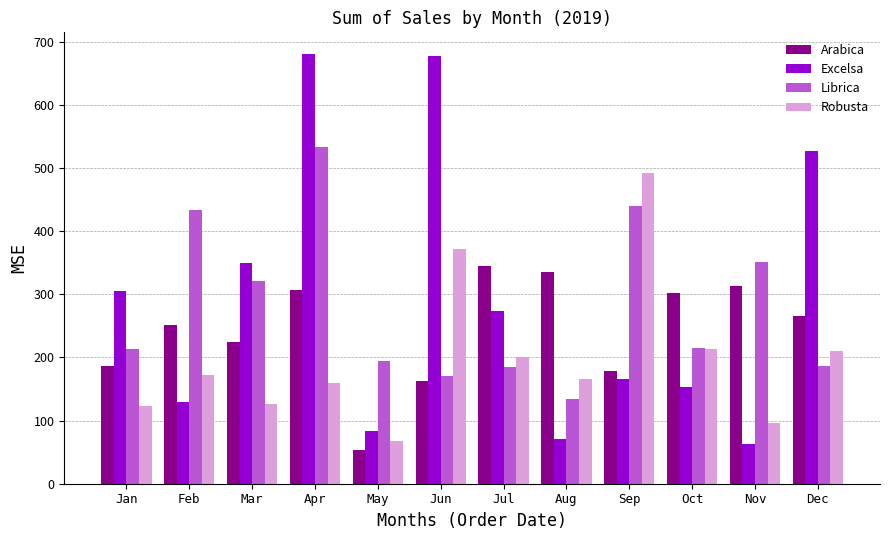

What is the sum of the Arabica values at Apr and Mar?

532.1